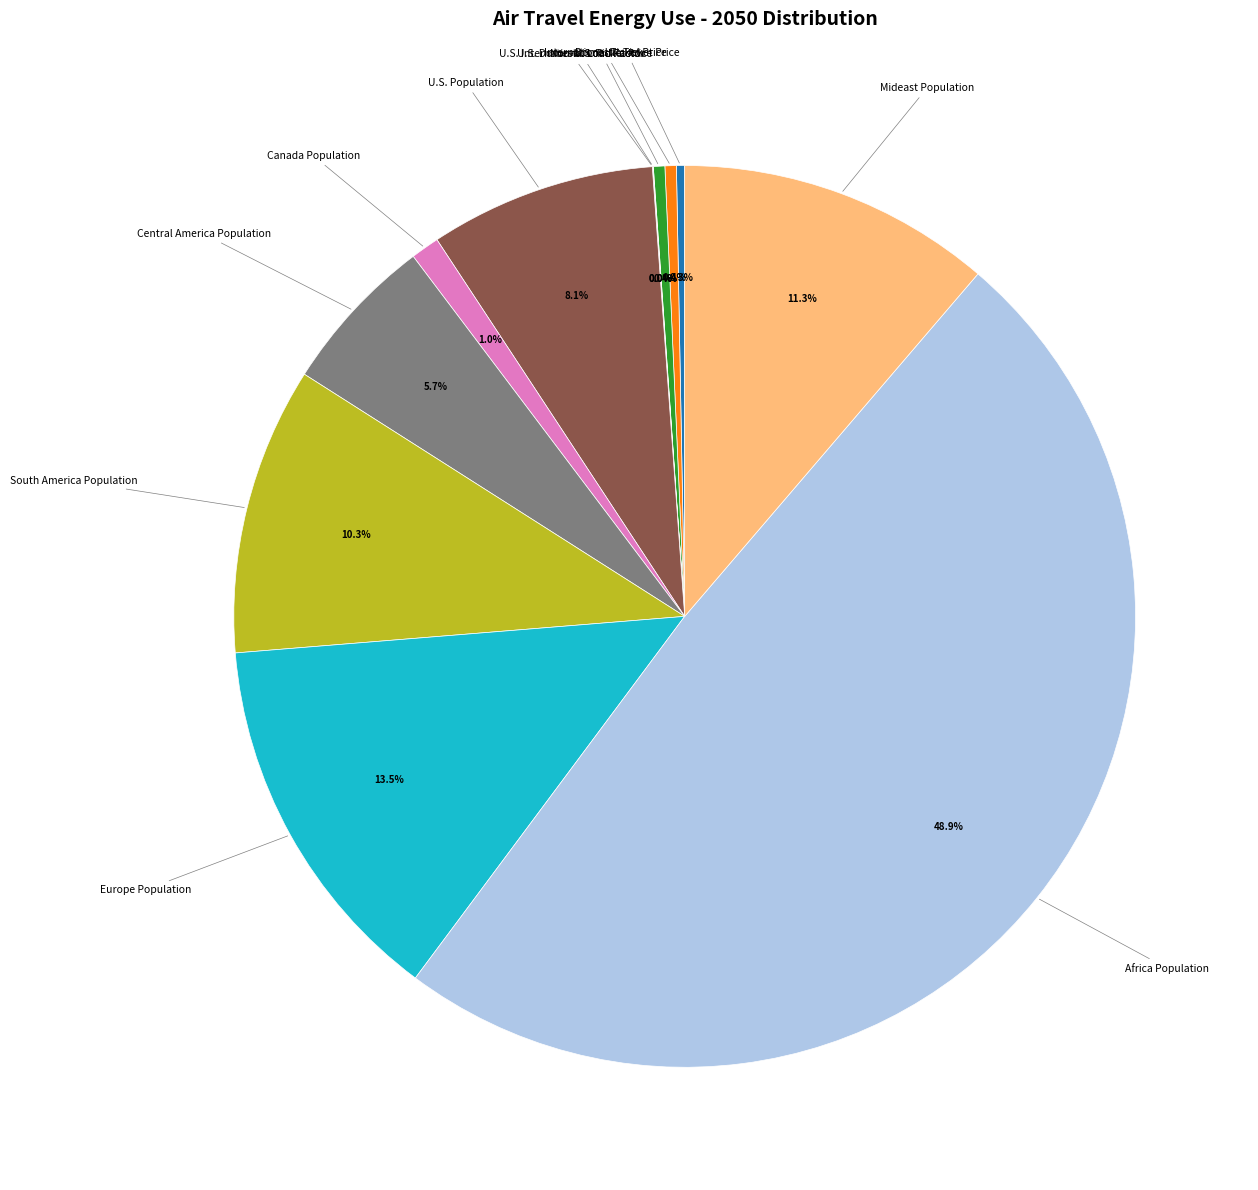

To the nearest percent, what is the difference between the largest and smallest slice percentages?

49%